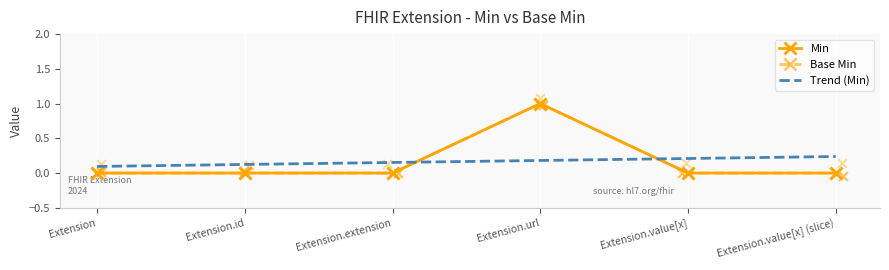

At how many categories does at least one series exceed 0?

1